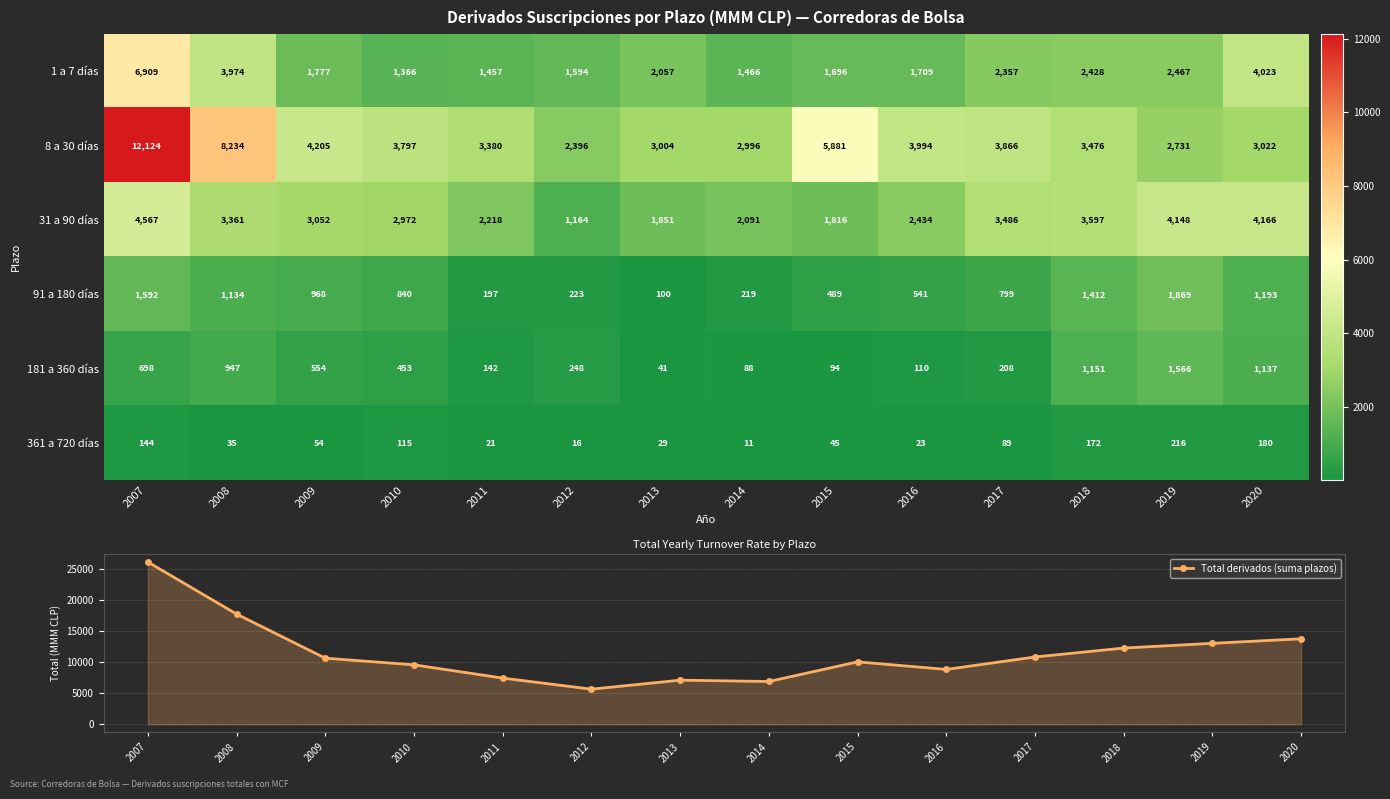

How many series are shown in this chart?

7